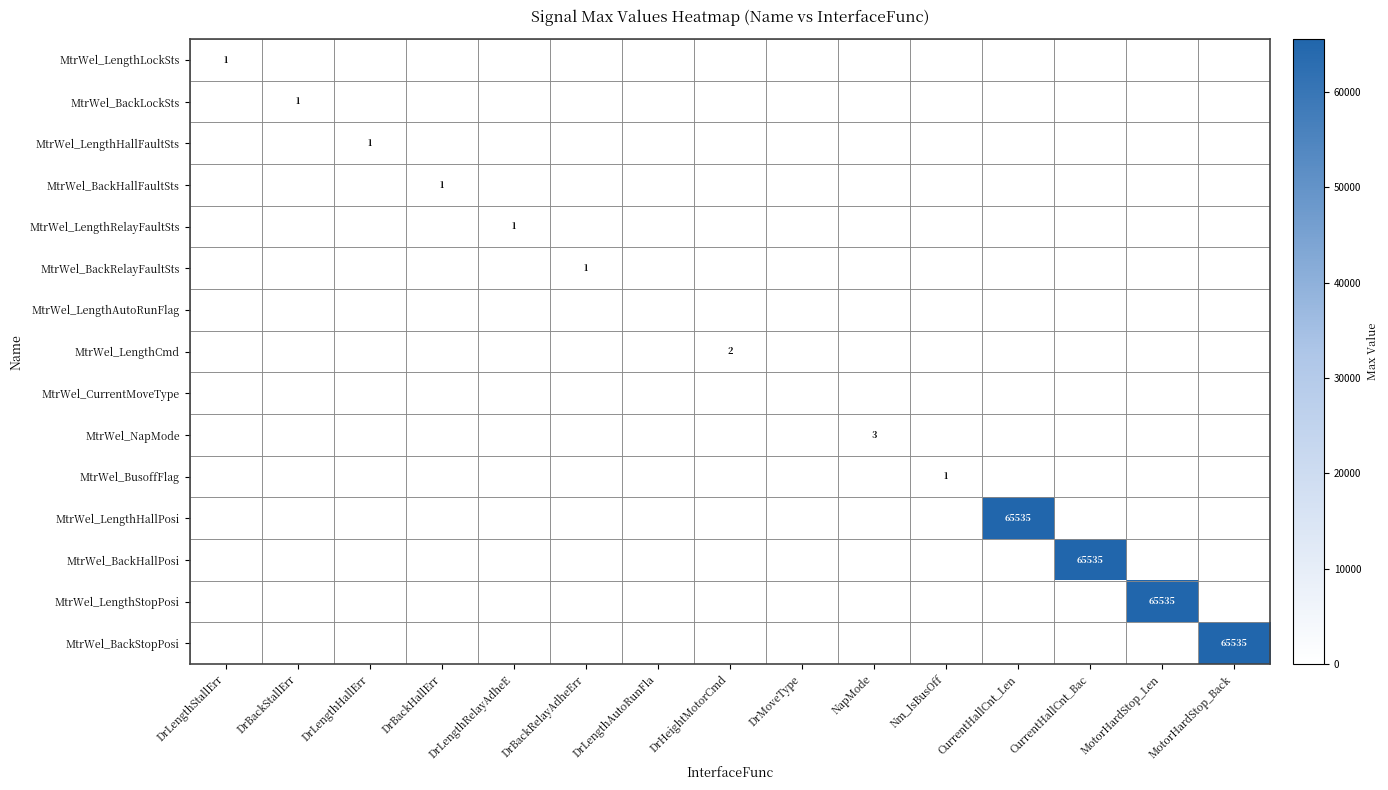

Is it true that MtrWel_LengthHallPosi equals 65535 at CurrentHallCnt_Len?

True